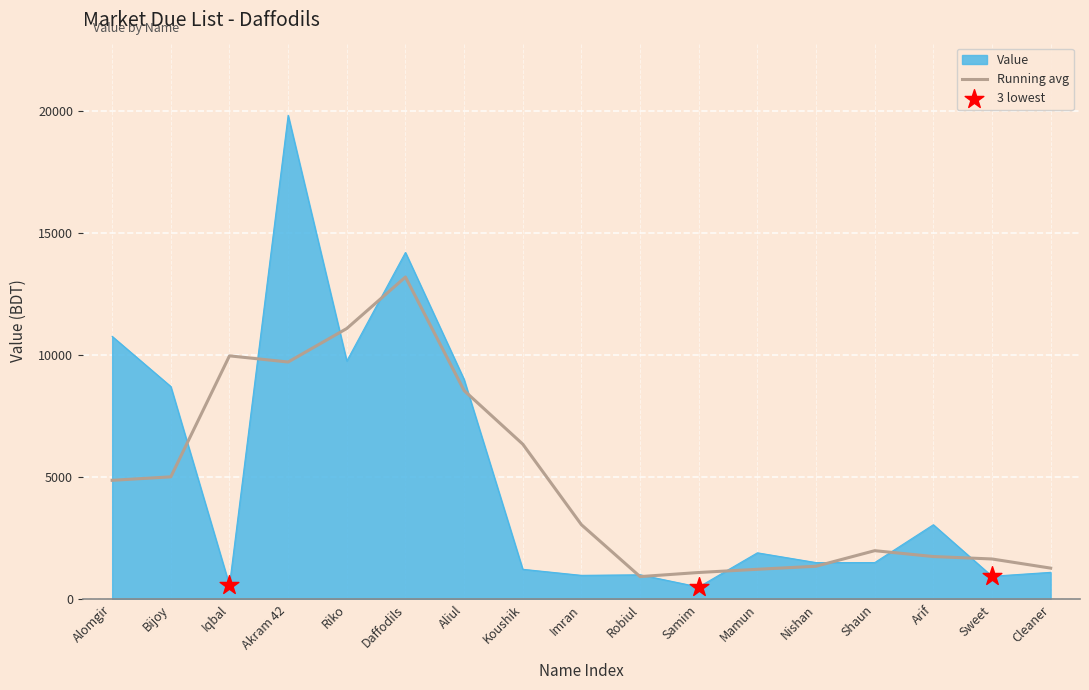

Which series changed the most between Daffodils and Shaun?

Value